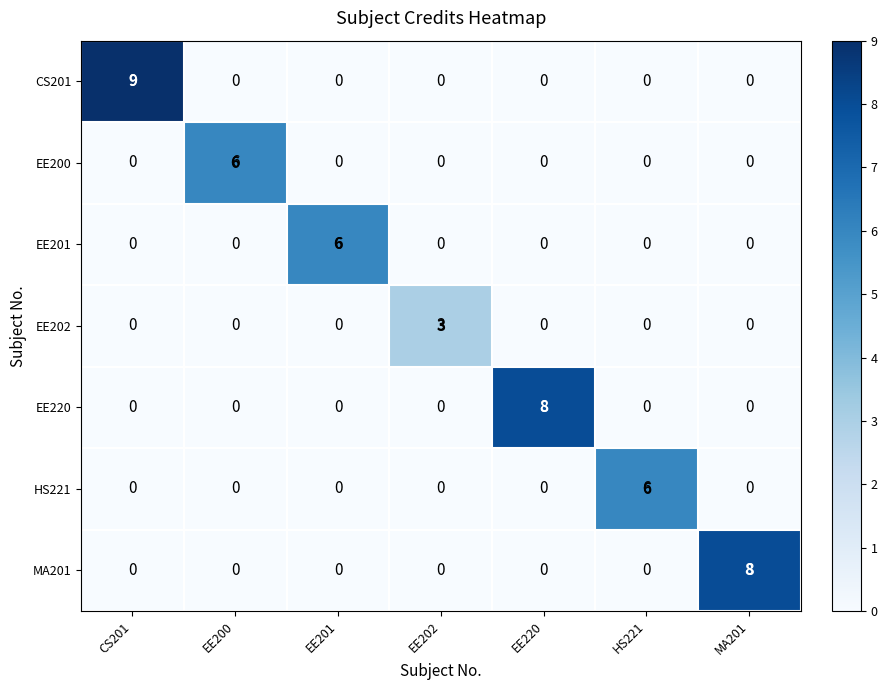

What is the highest value of the CS201 series?

9